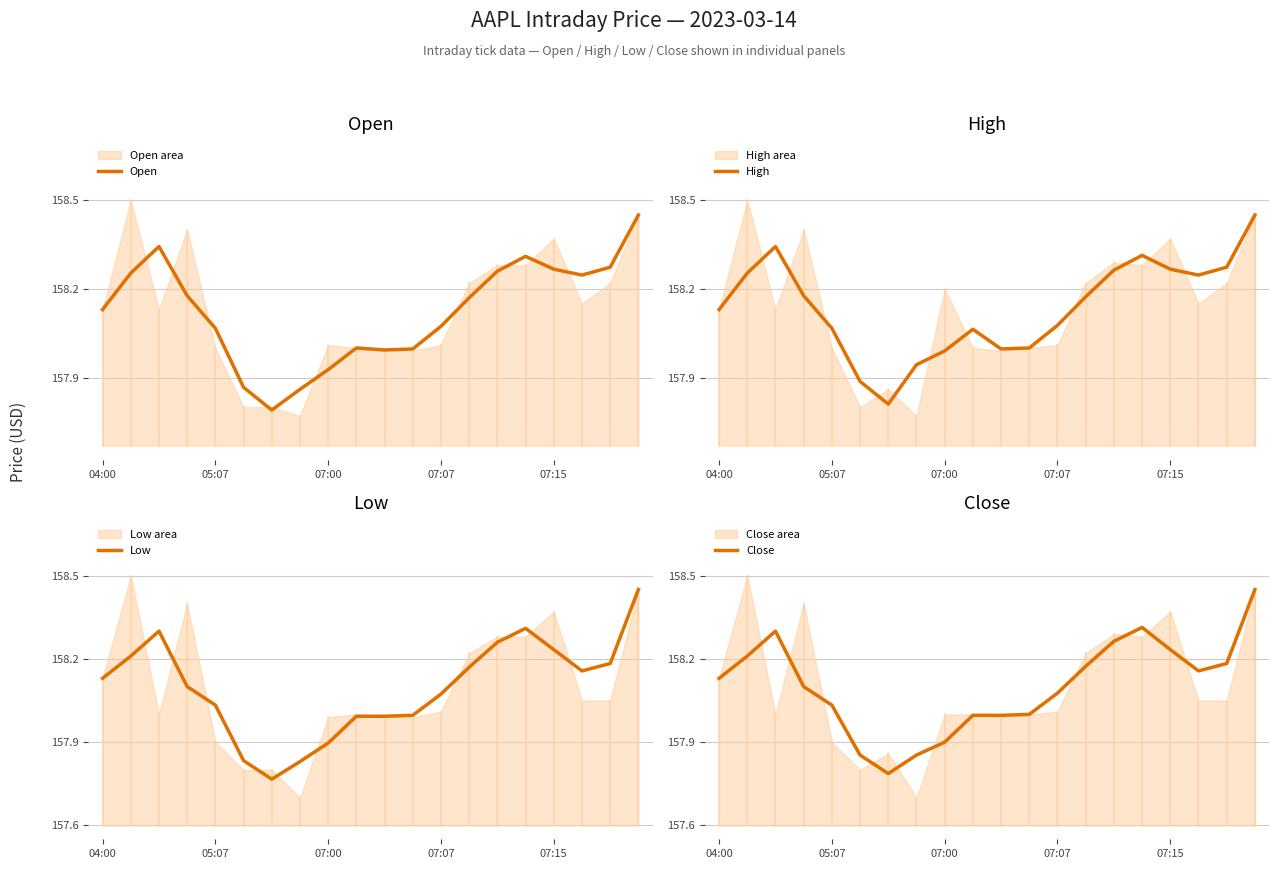

Which series has the largest range (max minus min)?

Low